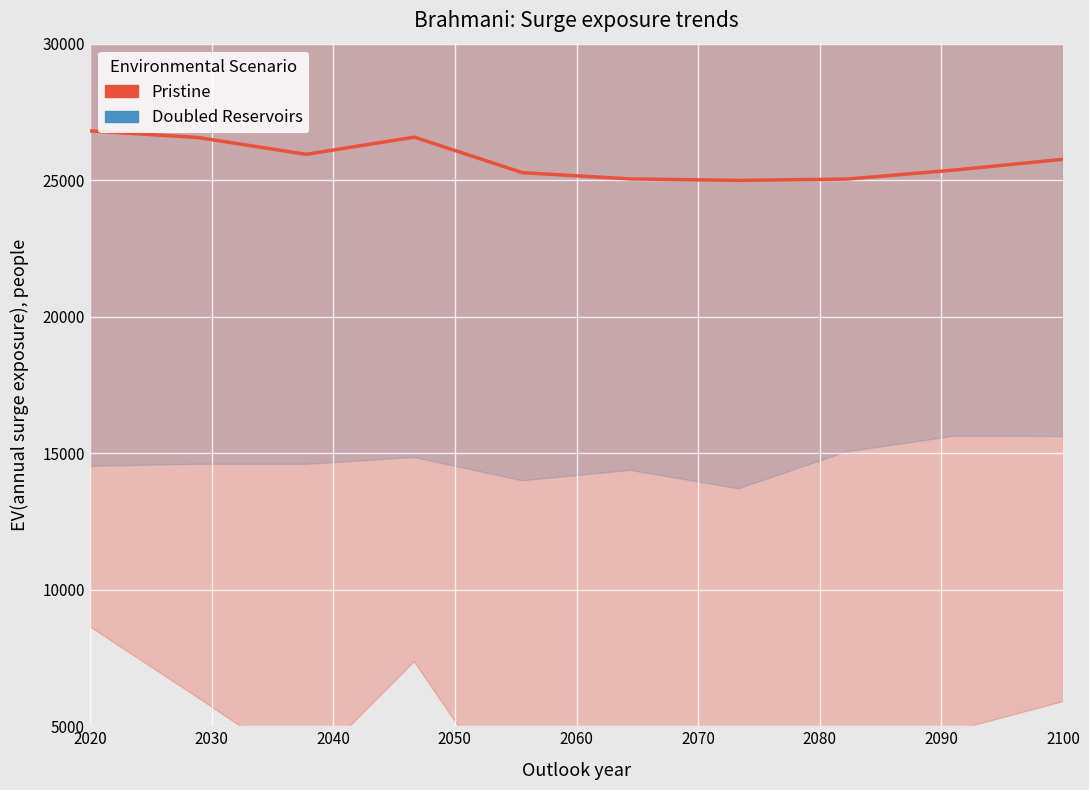

The Doubled Reservoirs series shows 11820.3 at 2060. True or false?

False